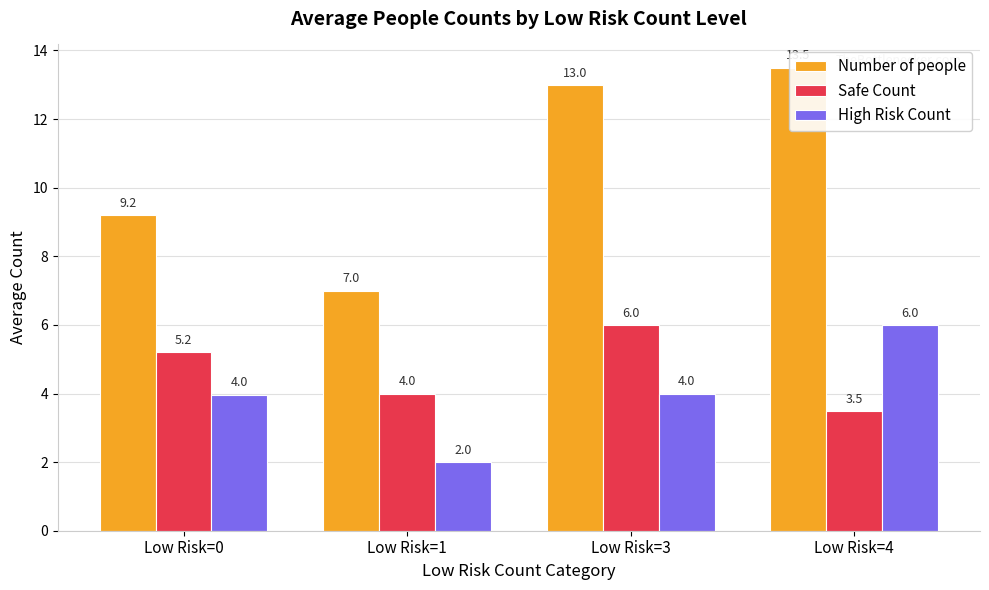

What is the average value of the Safe Count series?

4.7